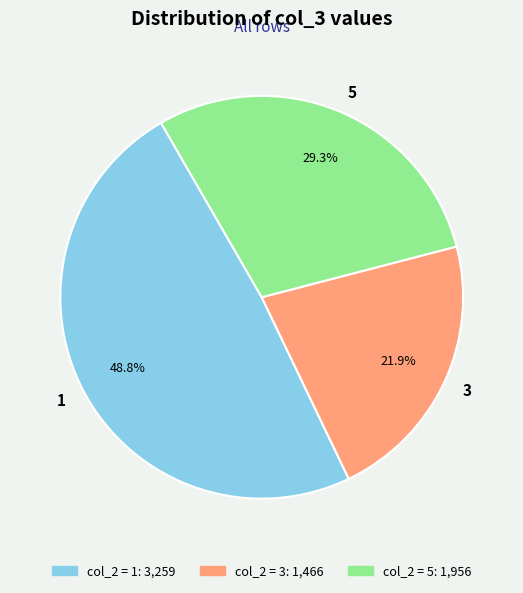

Rank the categories by value from lowest to highest.

3, 5, 1